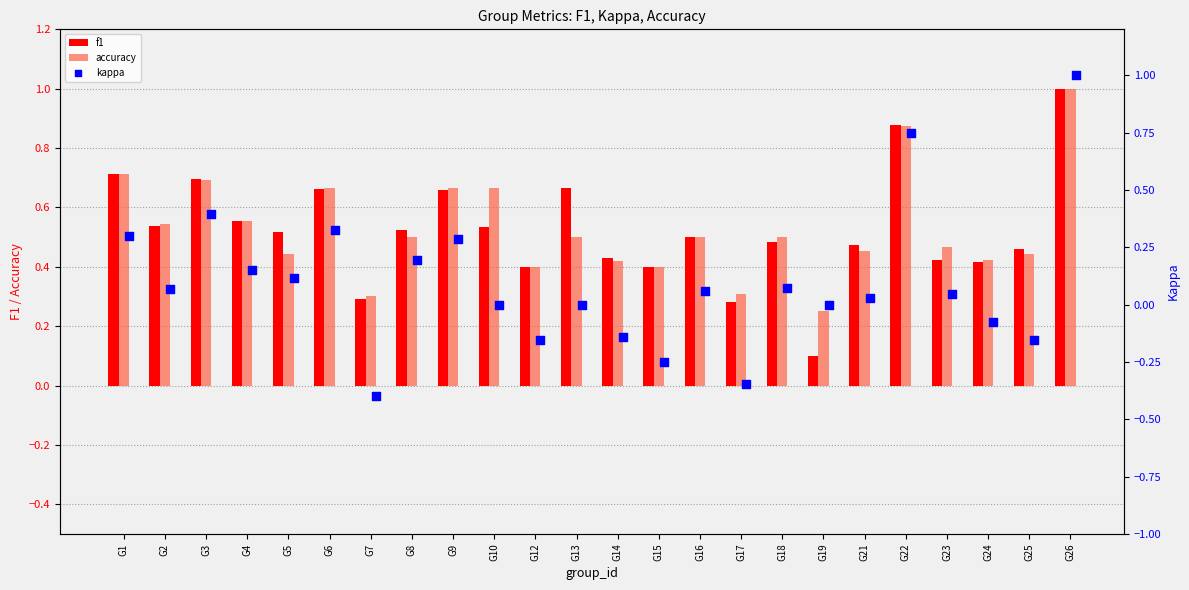

What is the sum of all accuracy values?

12.7